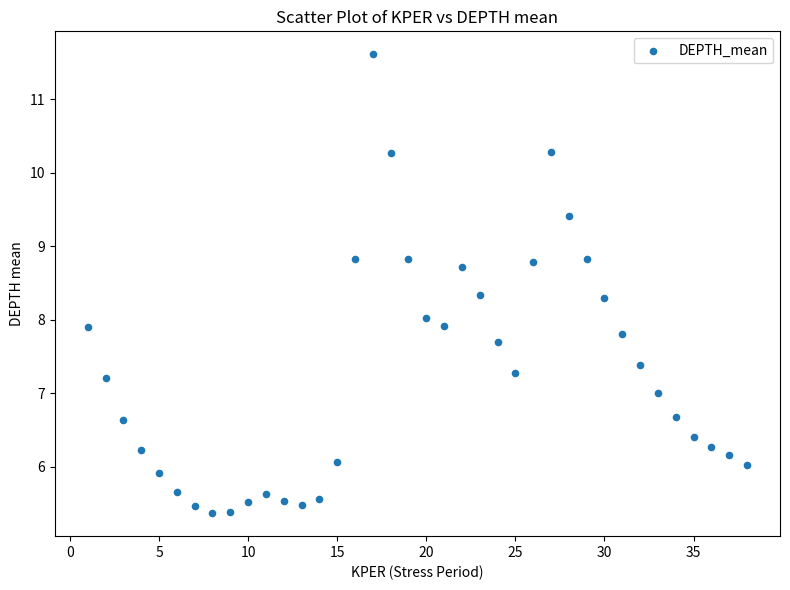

What is the range of Y values (max minus min)?

6.3